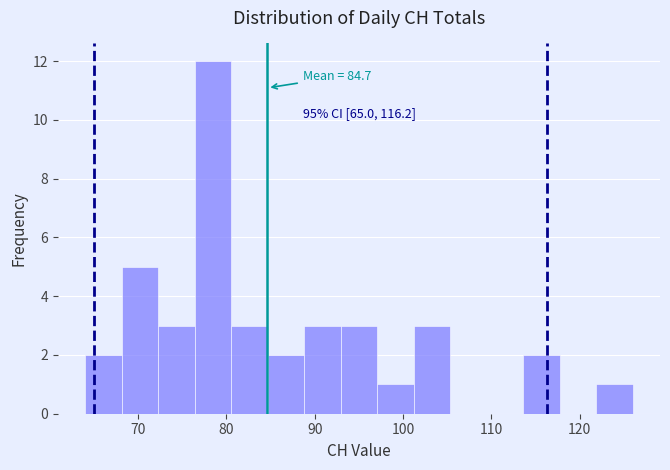

Over which range of the x-axis is the bar tallest?

76 to 81